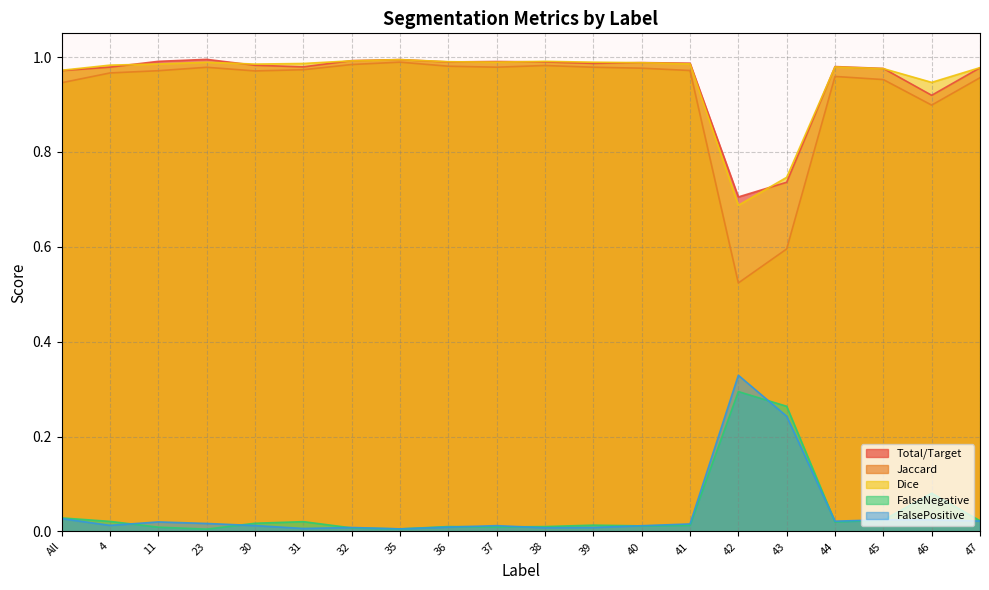

True or false: Dice has a value of 1.7 at 44.

False